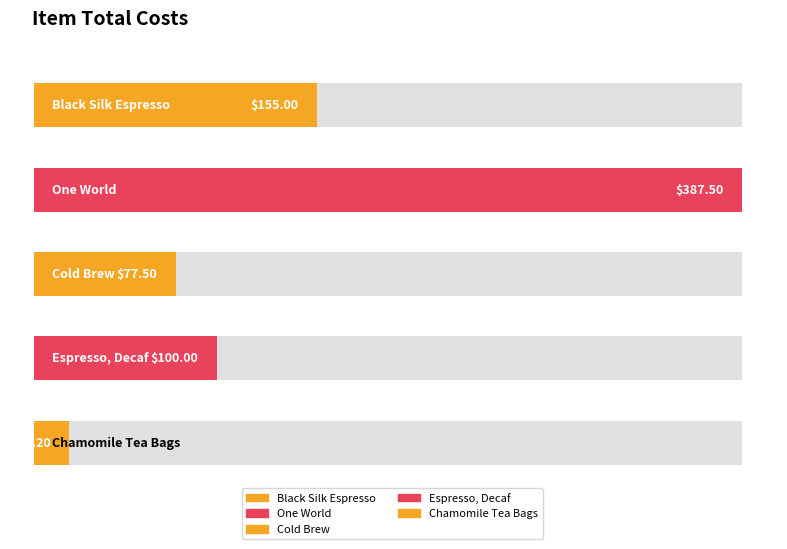

Rank the categories by value from lowest to highest.

Chamomile Tea Bags, Cold Brew, Espresso, Decaf, Black Silk Espresso, One World